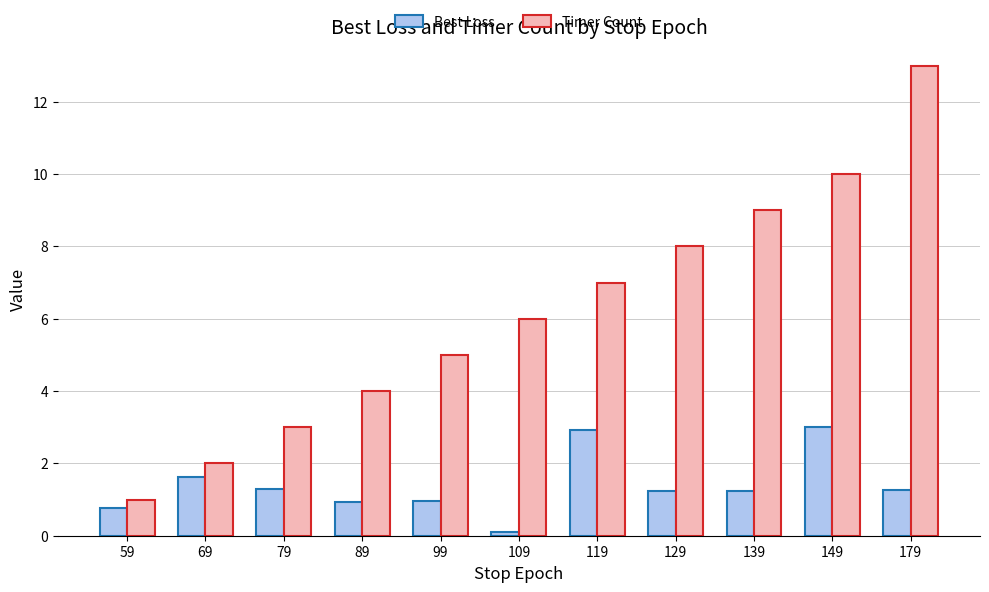

List the series in order of their peak value, lowest first.

Best Loss, Timer Count